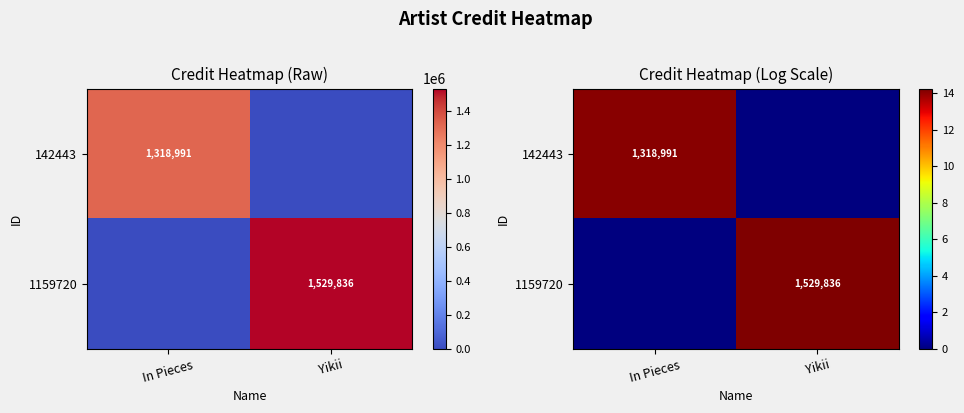

List the series in order of their peak value, lowest first.

142443, 1159720